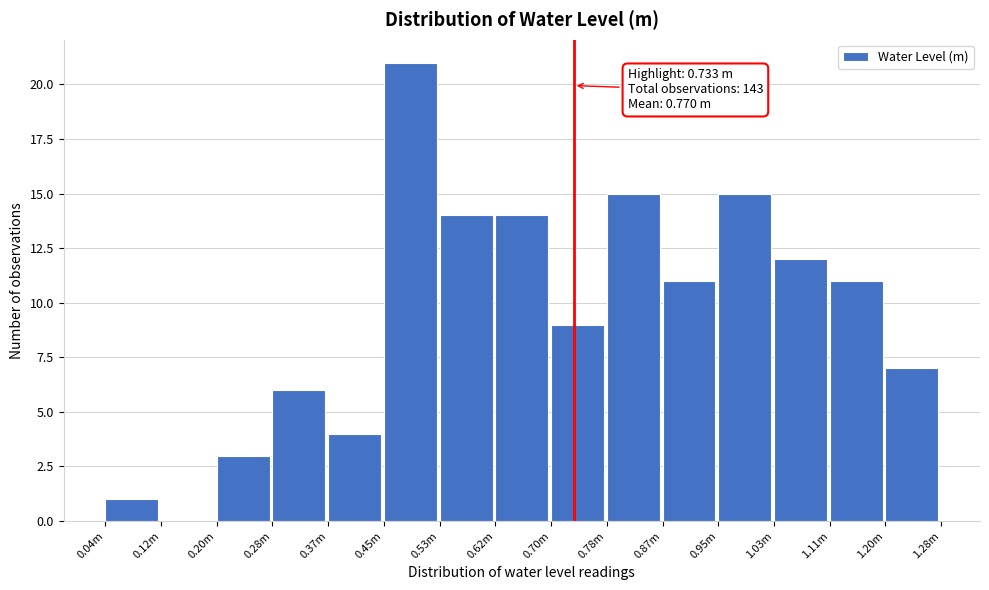

Reading left to right, transcribe all the data shown in this chart.

0.04m=1	0.12m=0	0.20m=3	0.28m=6	0.37m=4	0.45m=21	0.53m=14	0.62m=14	0.70m=9	0.78m=15	0.87m=11	0.95m=15	1.03m=12	1.11m=11	1.20m=7